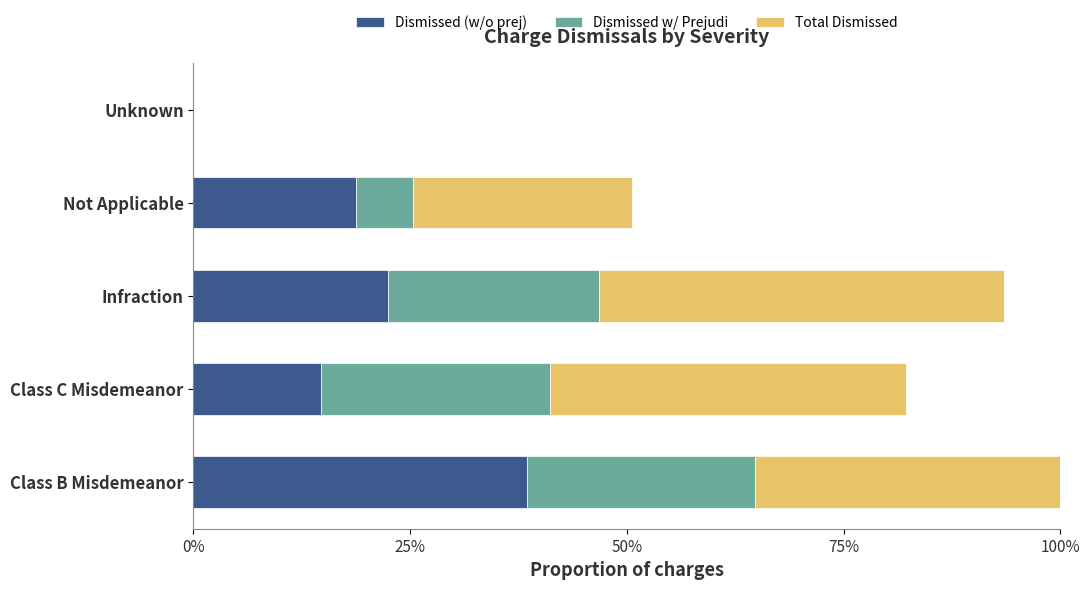

What is the difference between the maximum and second lowest values in the Total Dismissed series?

0.4